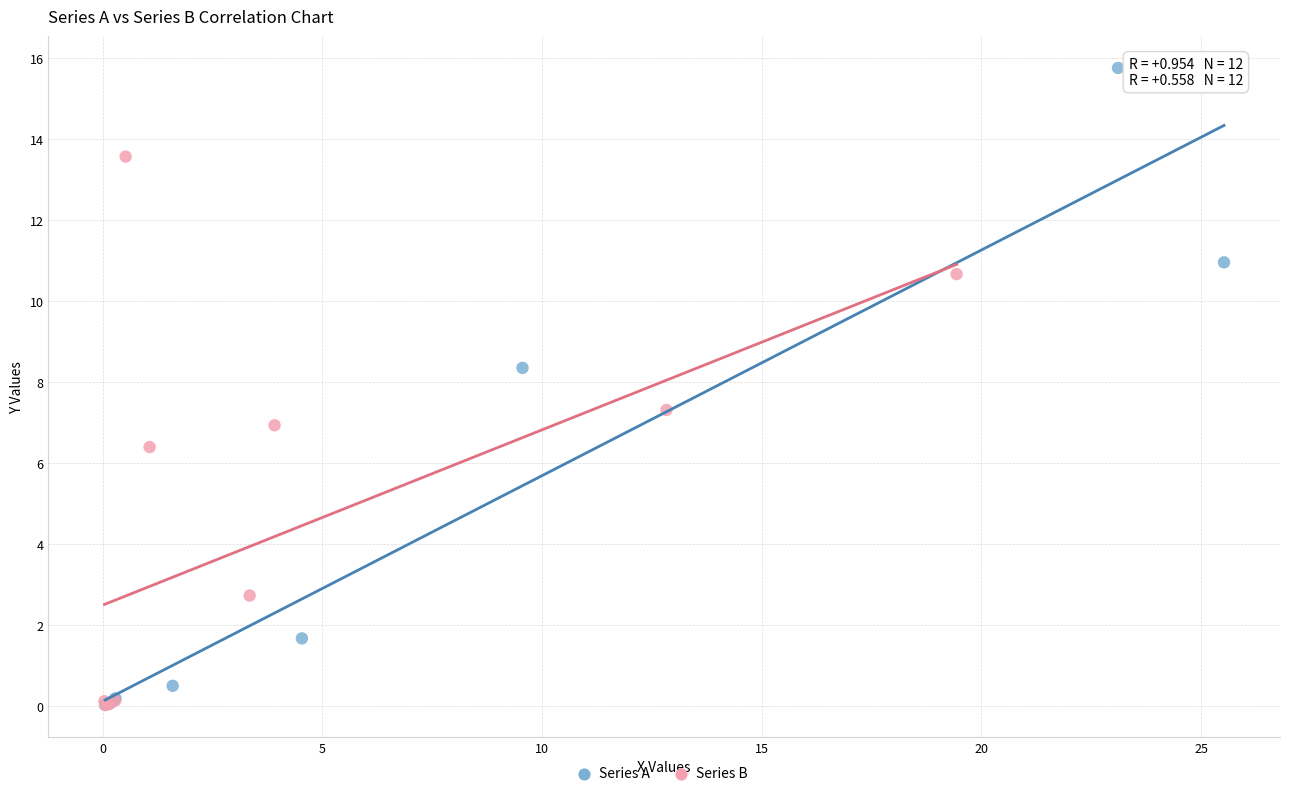

What are all the series names shown in the legend?

Series A, Series B